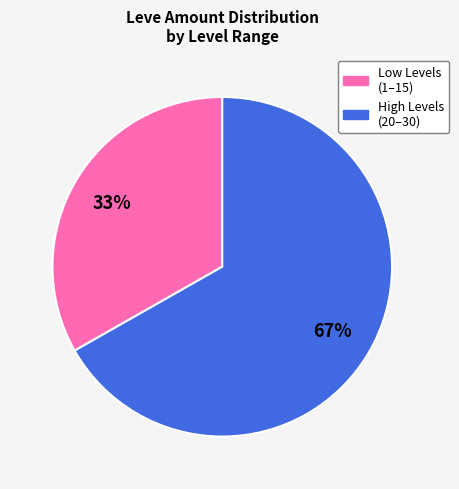

Is there any slice that represents more than half of the pie?

Yes